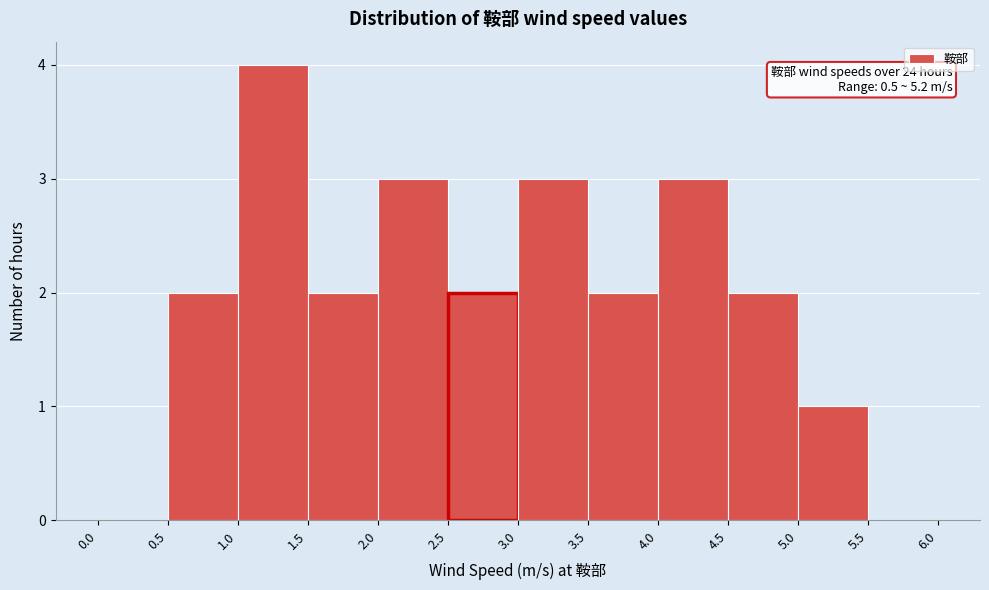

Over which range of the x-axis is the bar tallest?

1.0 to 1.5